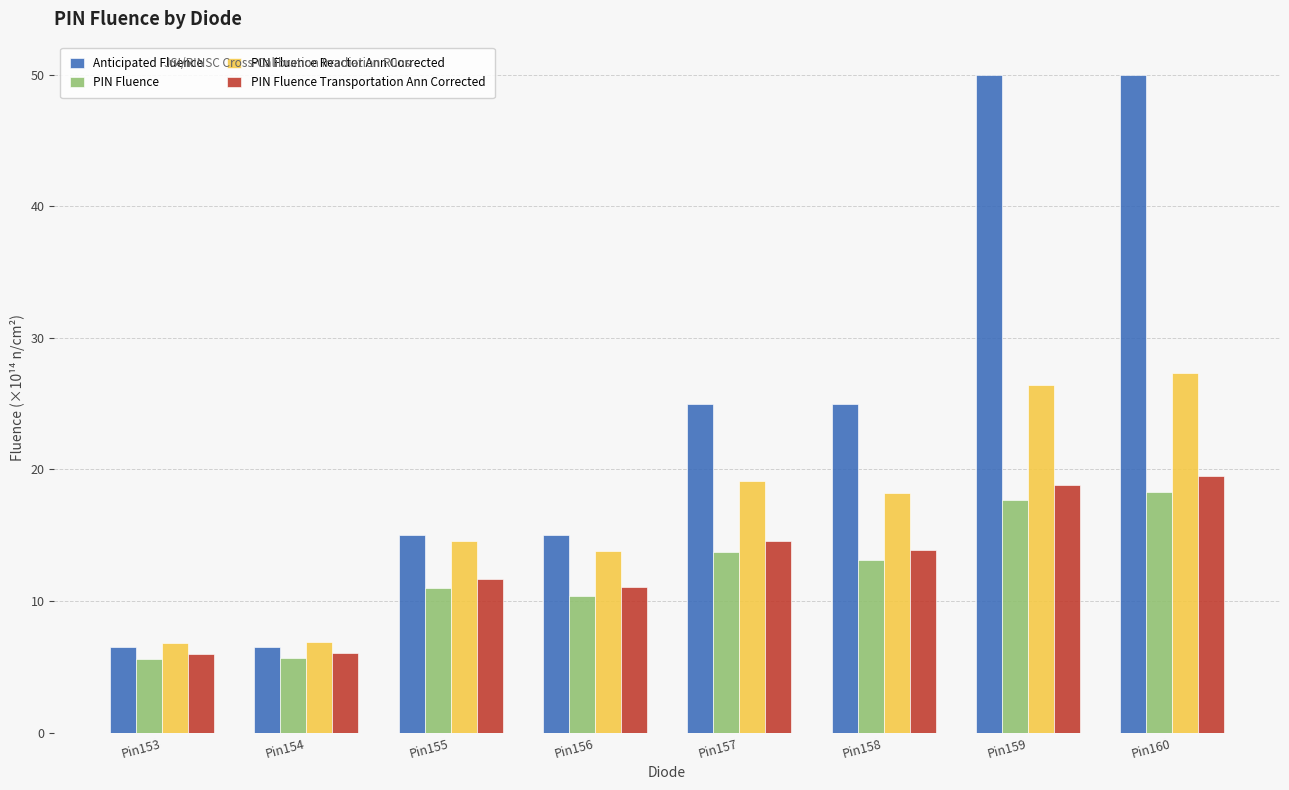

Which series has the widest spread of values?

Anticipated Fluence